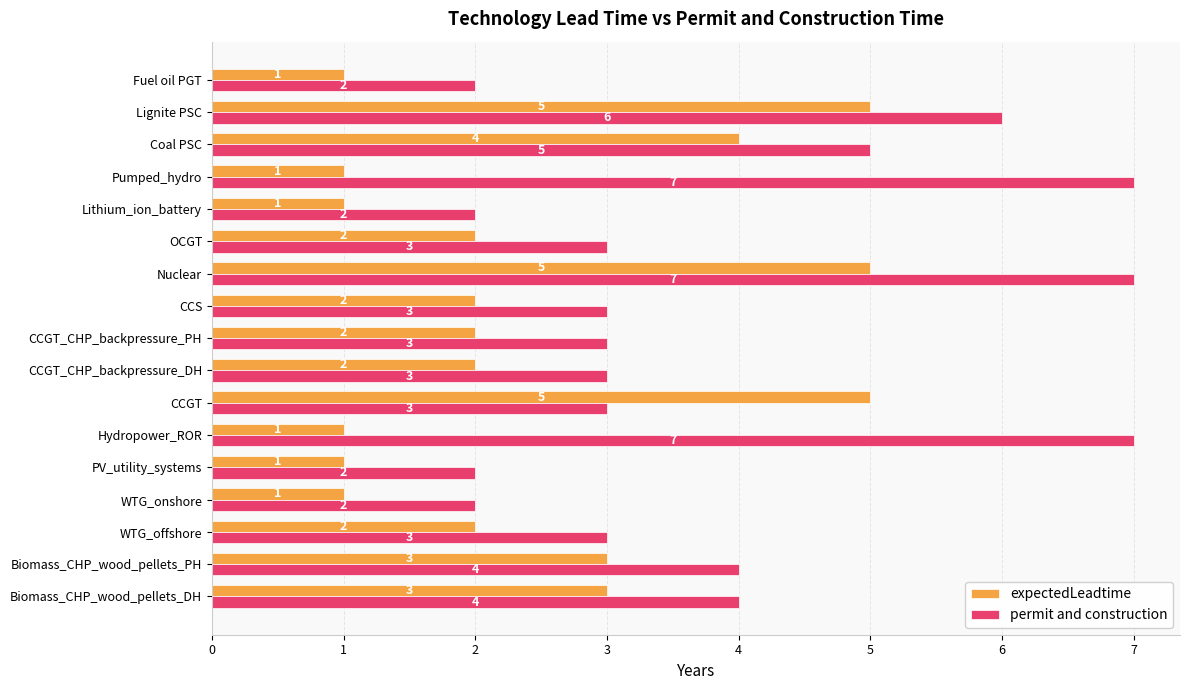

At which category is the sum across all series the highest?

Nuclear